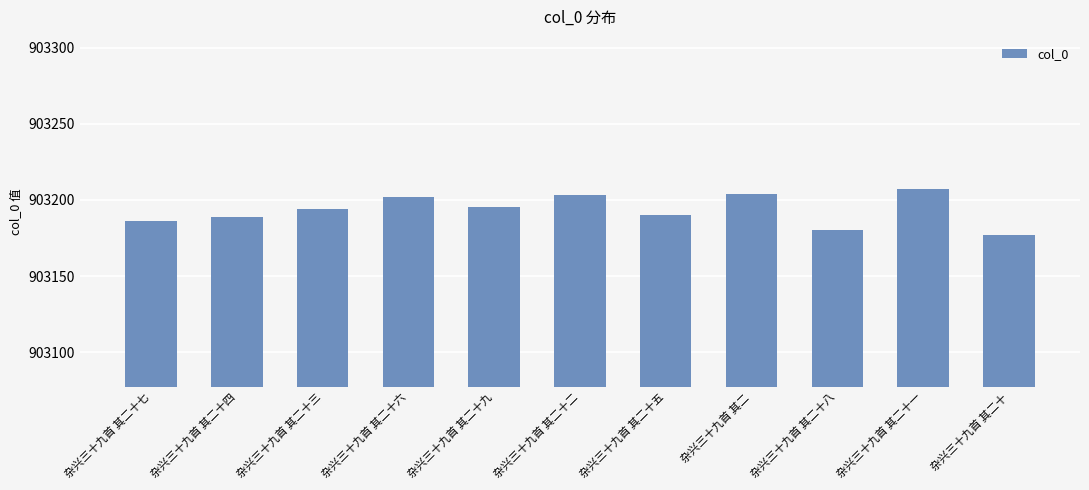

What is the value of the 6th bar from the left?

903203